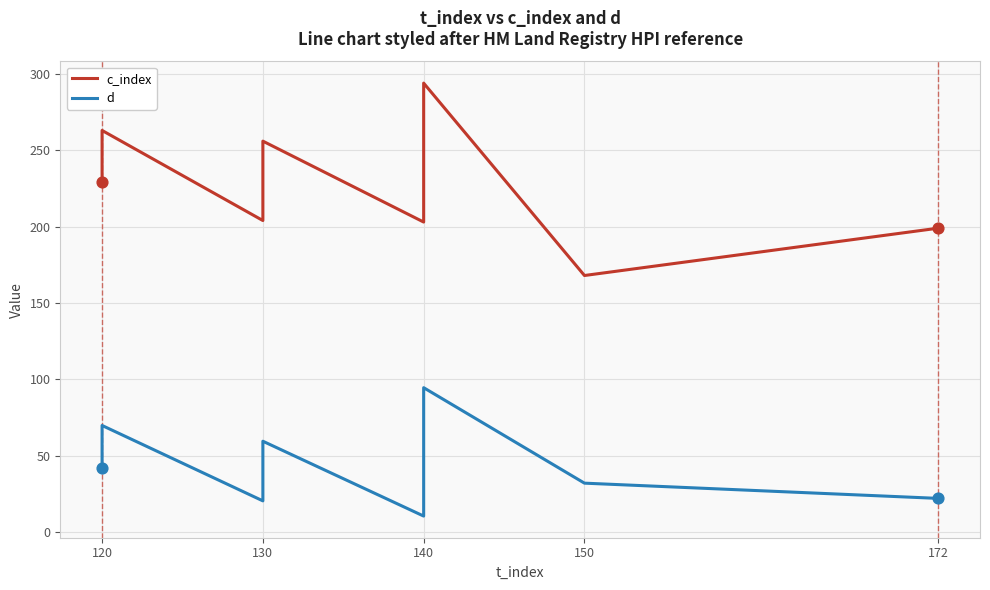

What are all the series names shown in the legend?

c_index, d